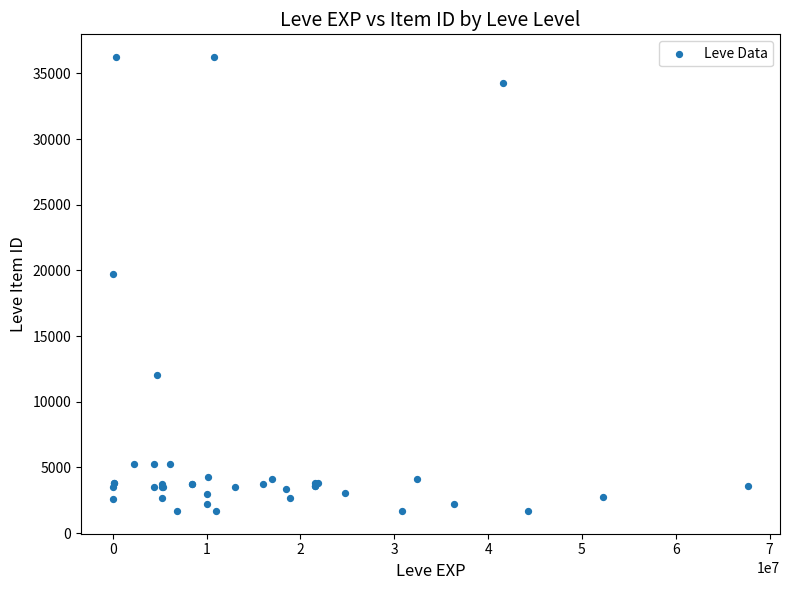

What Y value in the scatter plot is closest to 18967?

19744